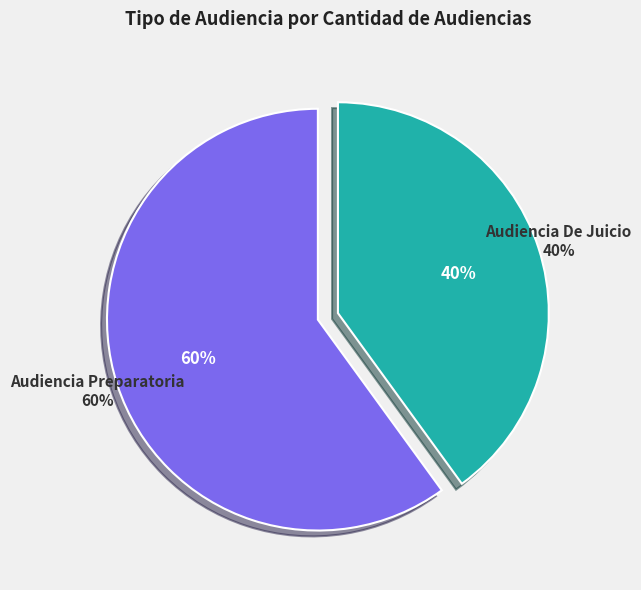

Rank the categories by value from highest to lowest.

Audiencia Preparatoria, Audiencia De Juicio